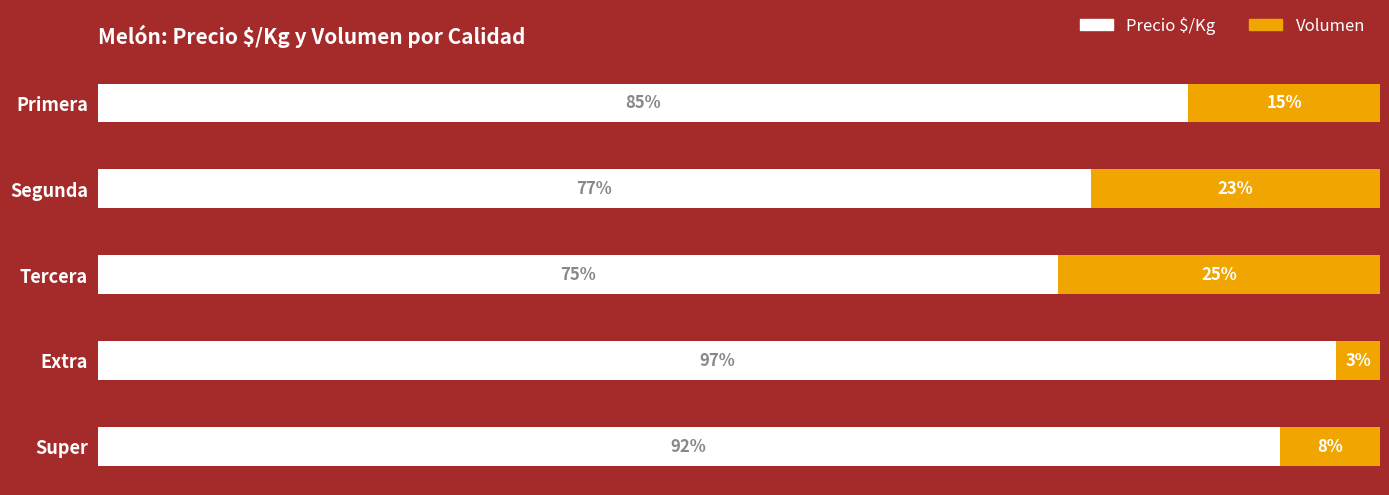

At how many categories does at least one series exceed 0?

5